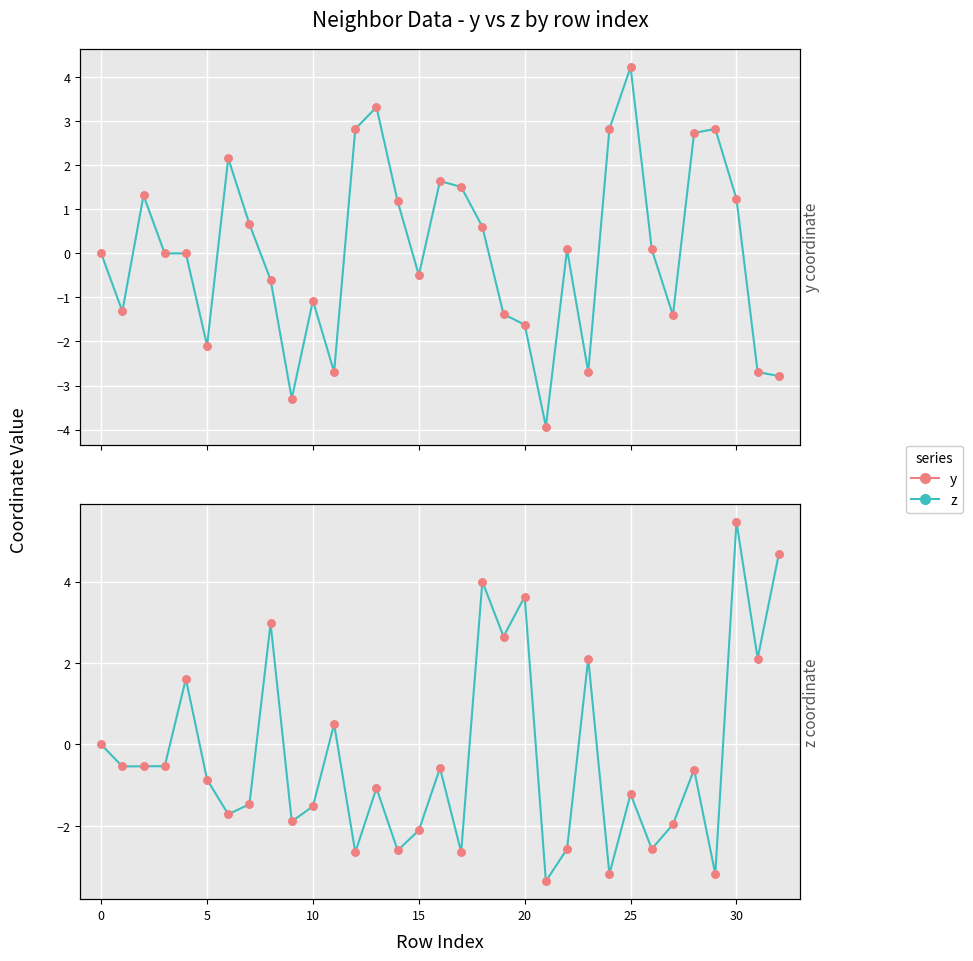

What are all the series names shown in the legend?

y, z